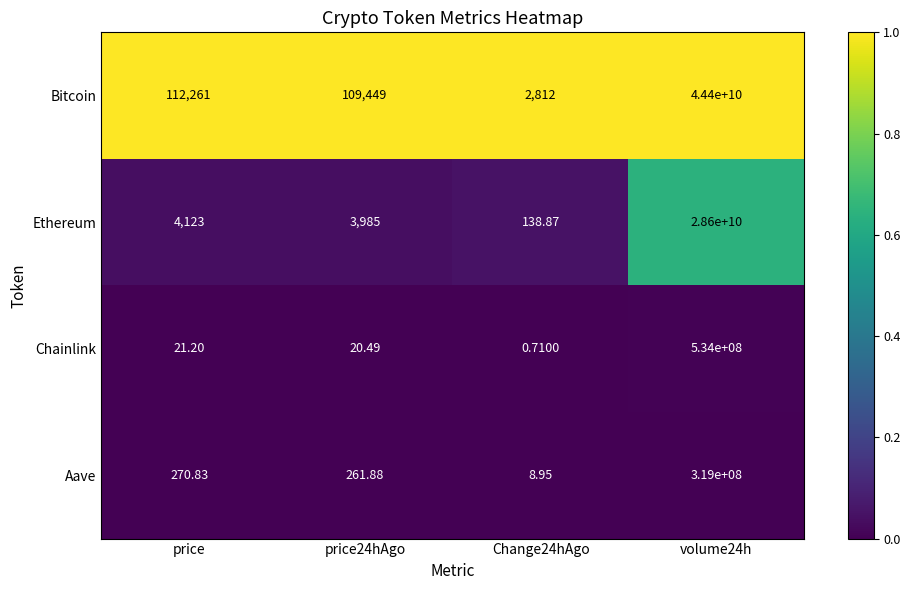

How many categories are shown in the chart?

4